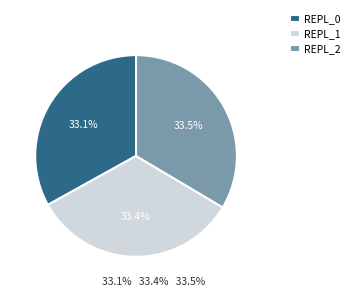

What is the total percentage of REPL_1 and REPL_0?

66.5%